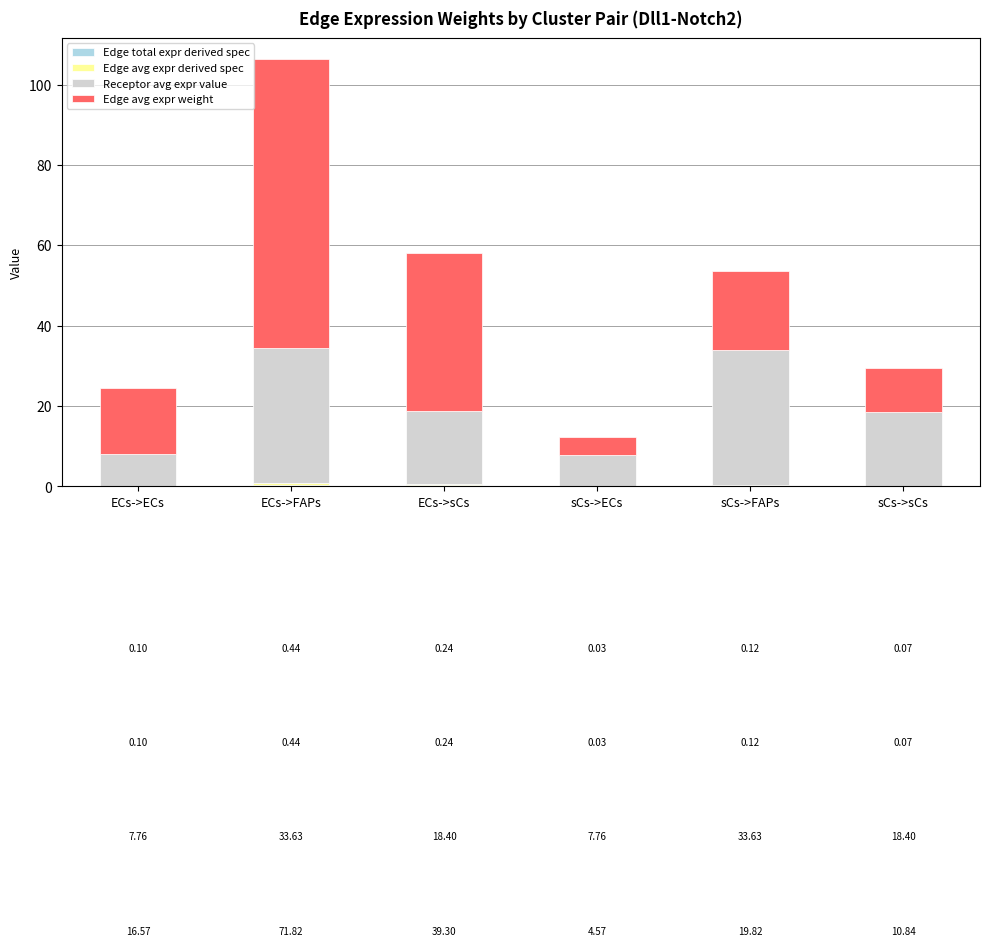

At which category is the sum across all series the highest?

ECs->FAPs